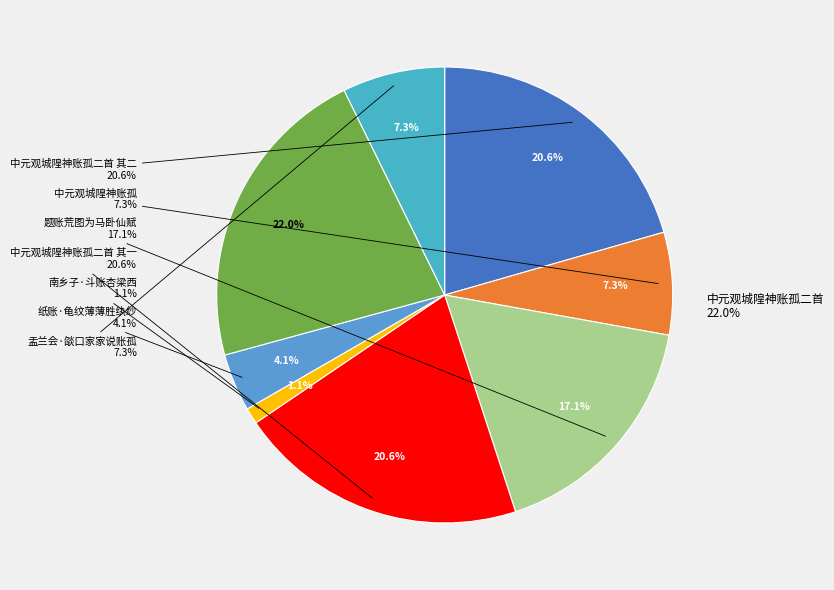

What percentage is the 中元观城隍神账孤 slice, to the nearest percent?

7%